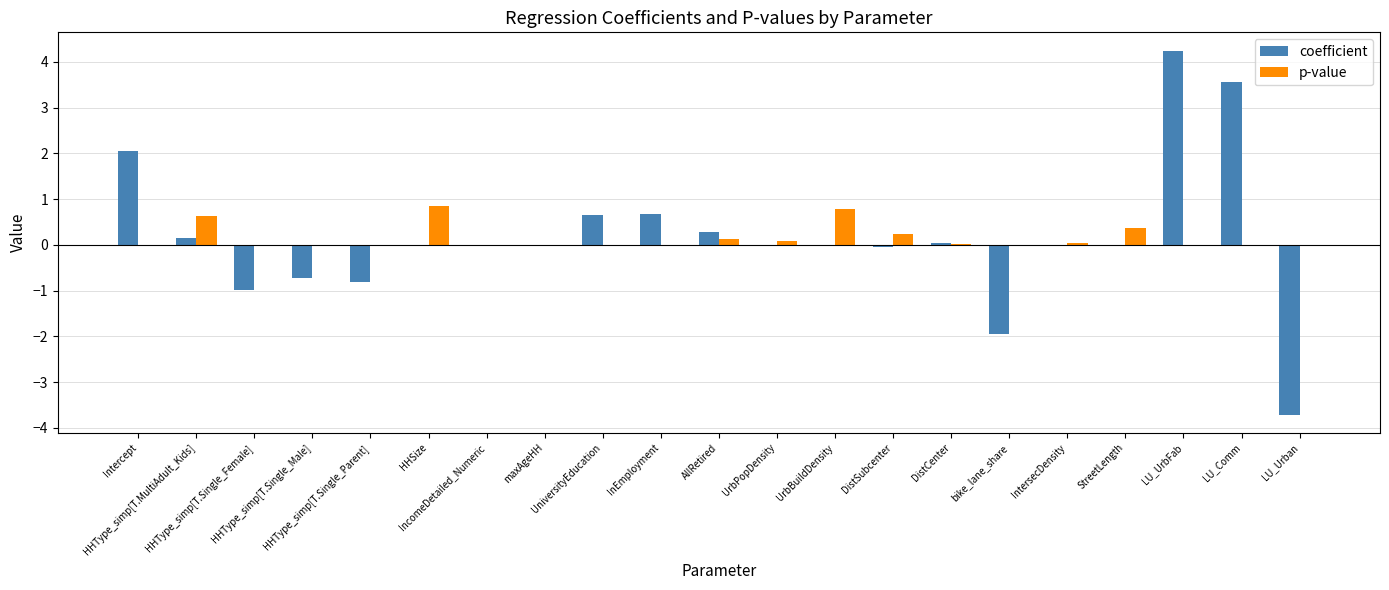

What is the maximum value for coefficient?

4.2